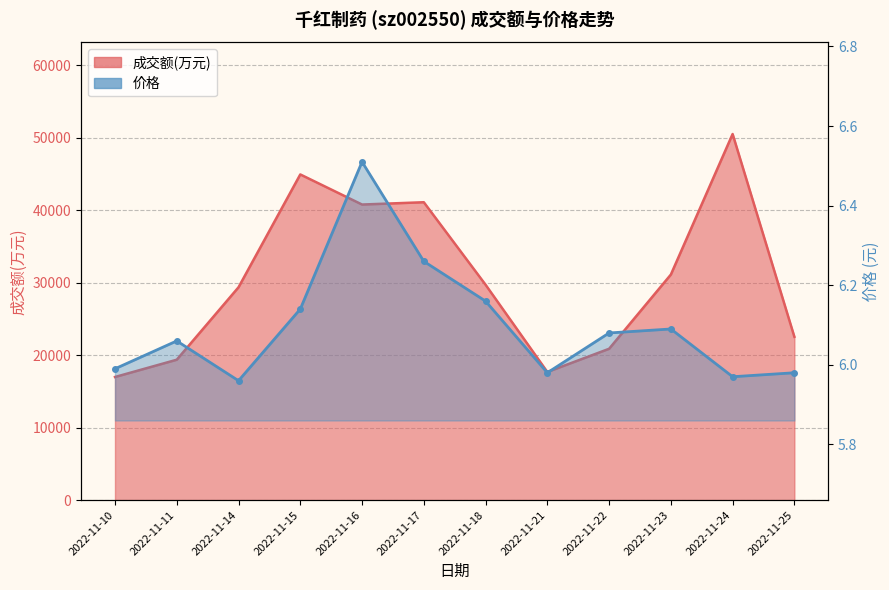

At 2022-11-25, list the series in order from smallest to largest.

价格, 成交额(万元)